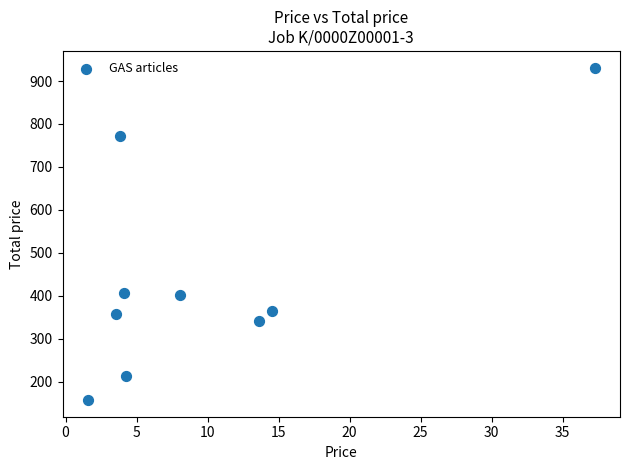

What is the range of X values (max minus min)?

35.7